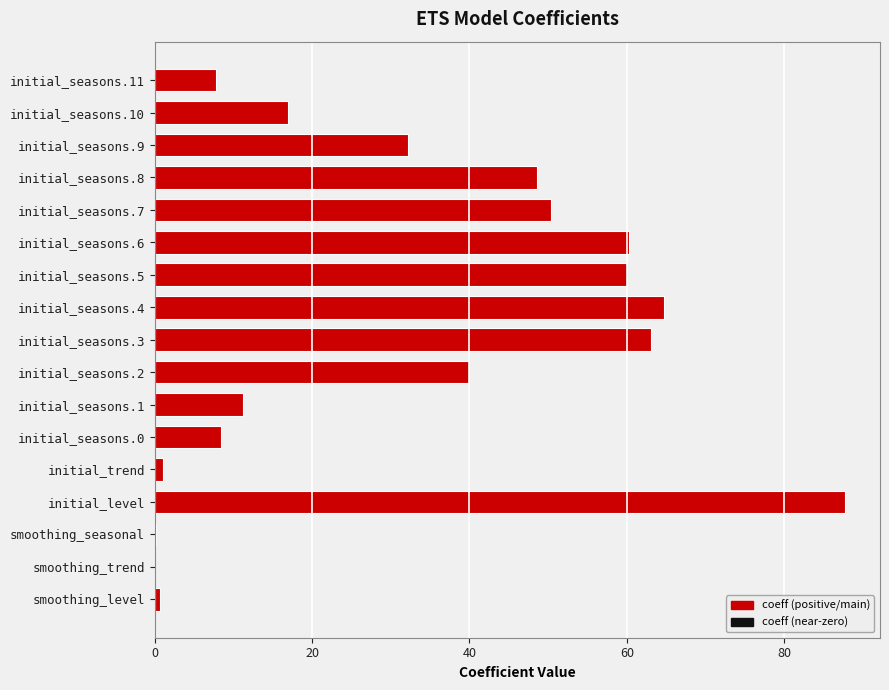

What is the average value?

32.5